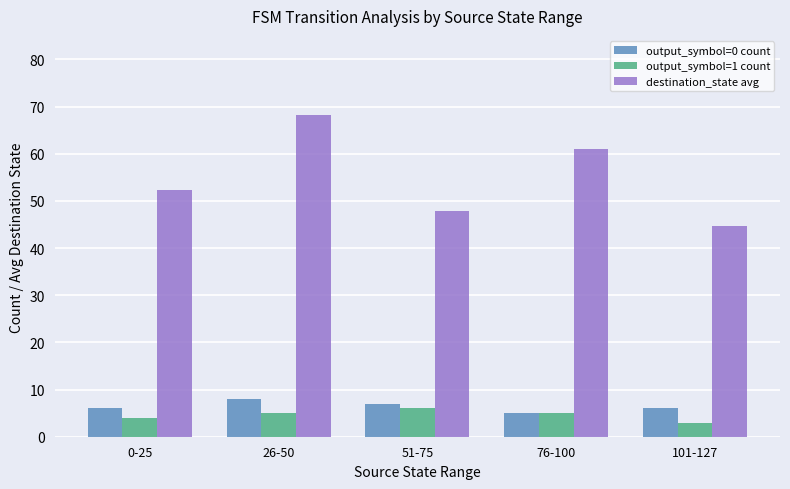

Which series has the widest spread of values?

destination_state avg